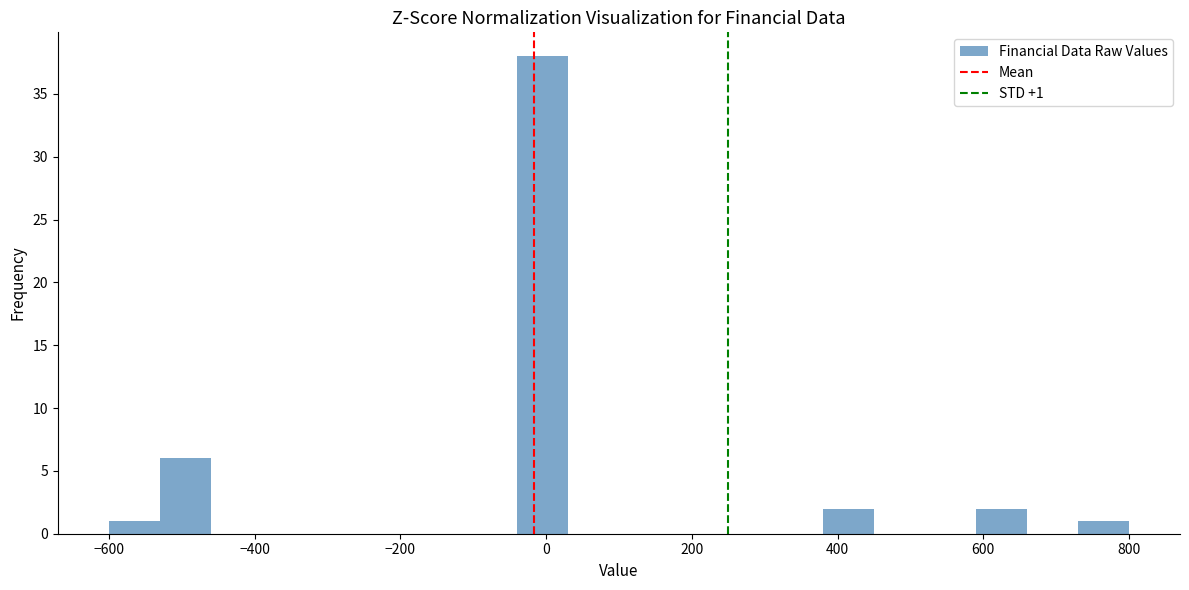

Read against the x-axis, roughly where is the centre of the tallest bar?

0